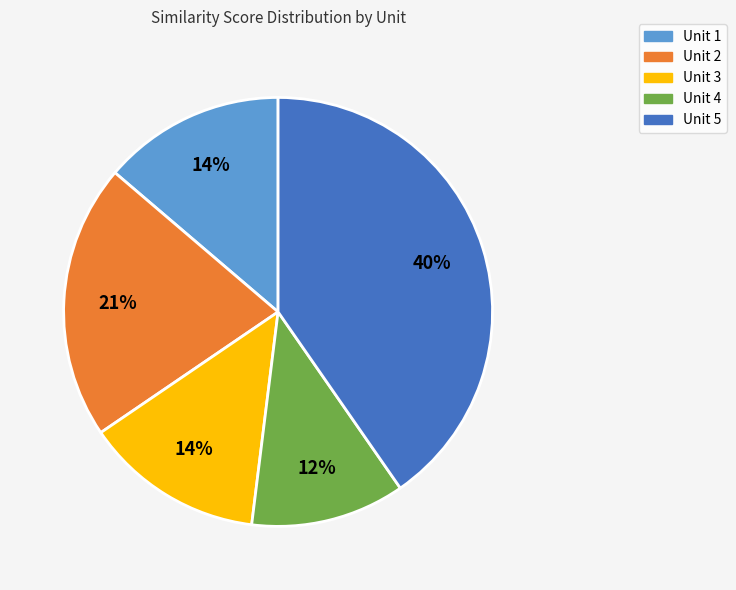

The Unit 5 slice represents 26% of the pie. True or false?

False